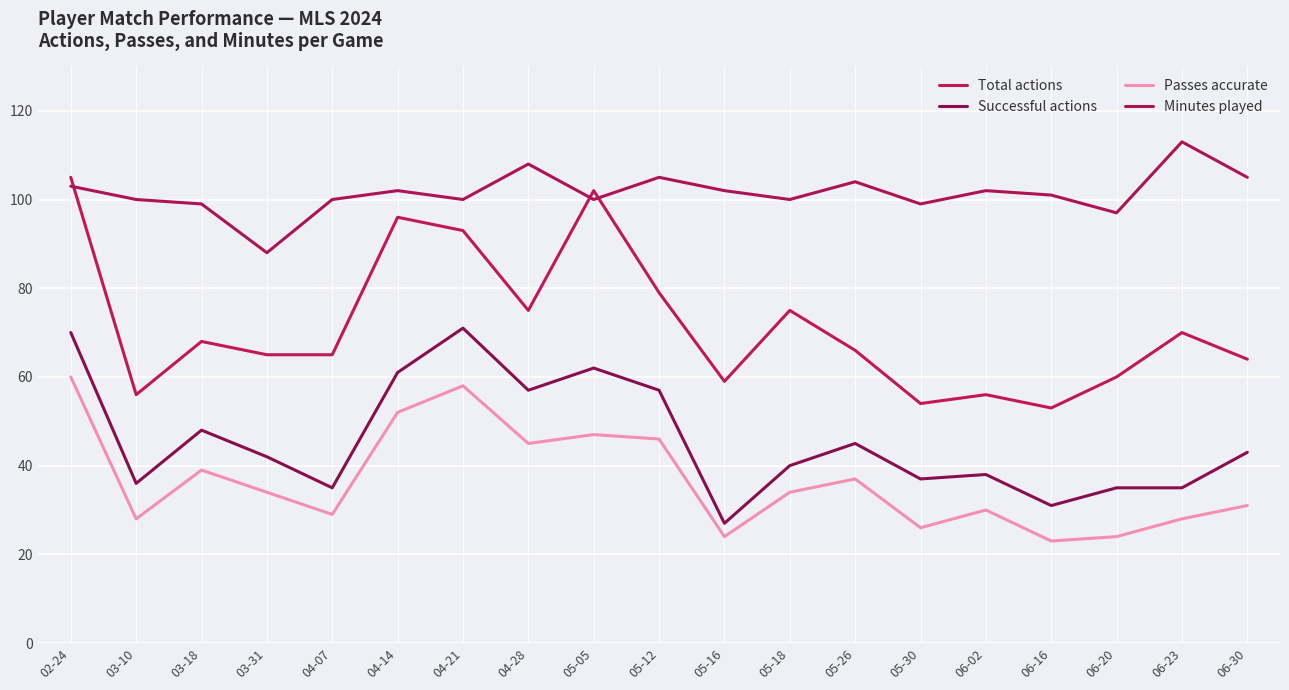

What is the difference between the highest and lowest values at 02-24?

45